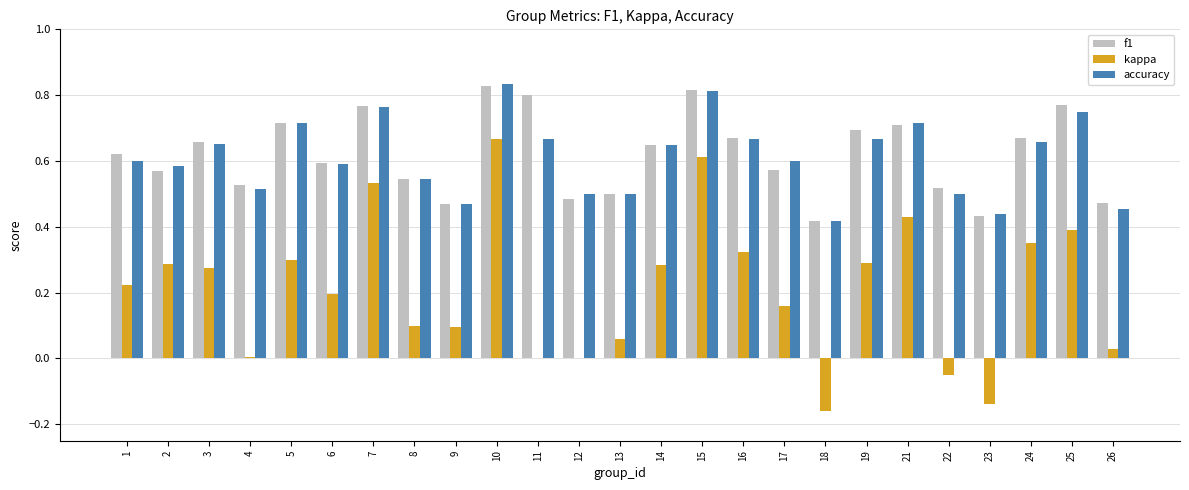

Which series changed the most between 3 and 15?

kappa